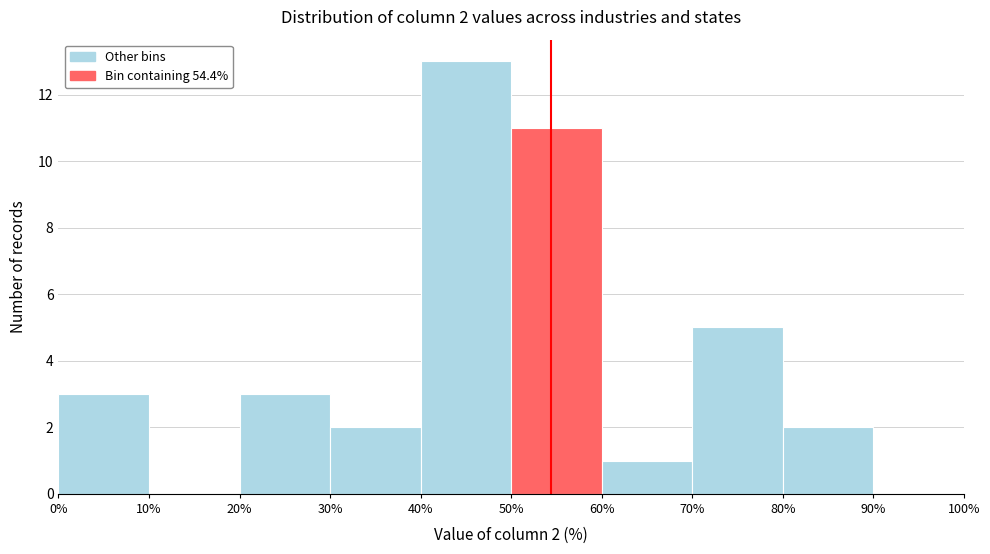

Over which range of the x-axis is the bar tallest?

40% to 50%